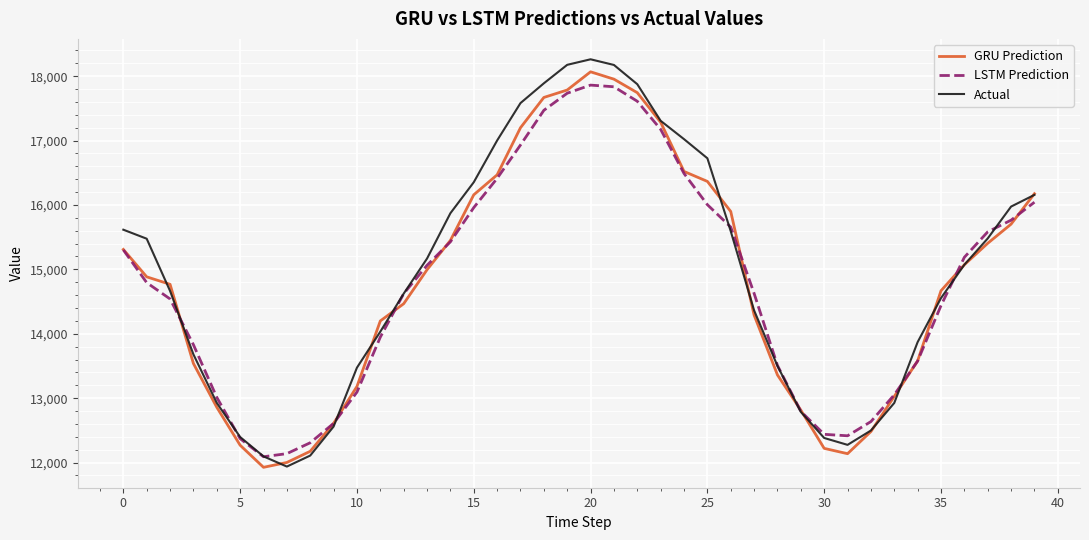

Which series has the widest spread of values?

Actual